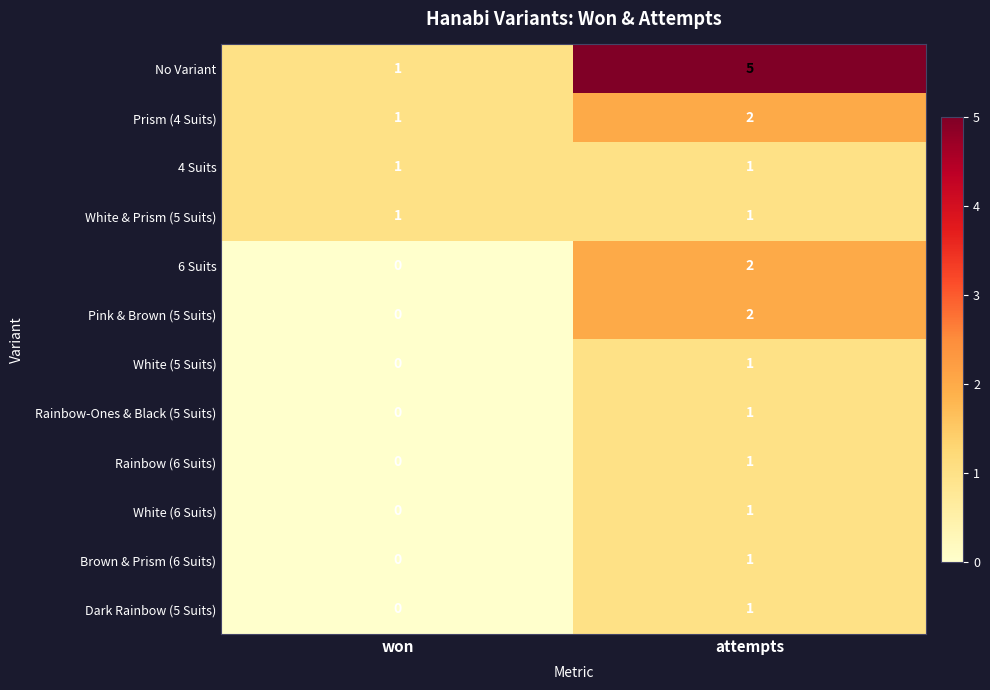

What is the difference between the No Variant values at attempts and won?

4